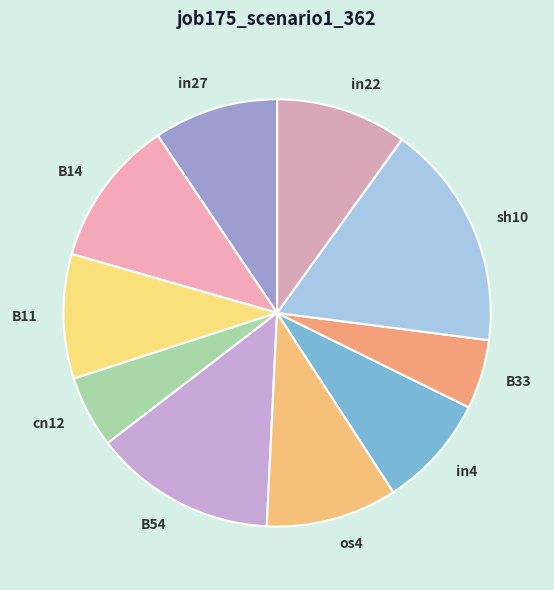

Do B14 and B11 together represent more than half of the pie?

No